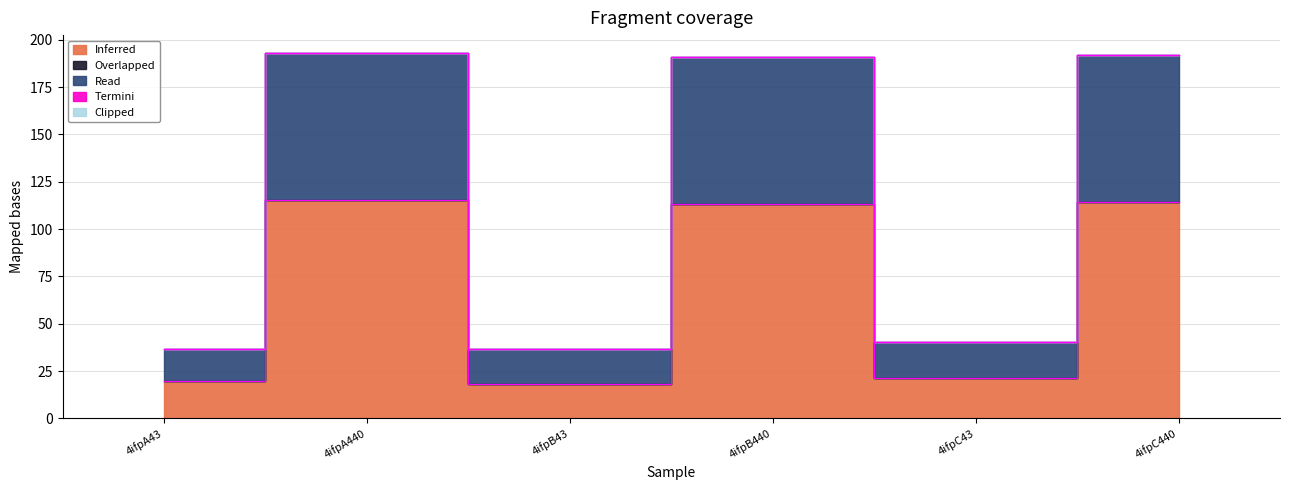

How many series are shown in this chart?

5